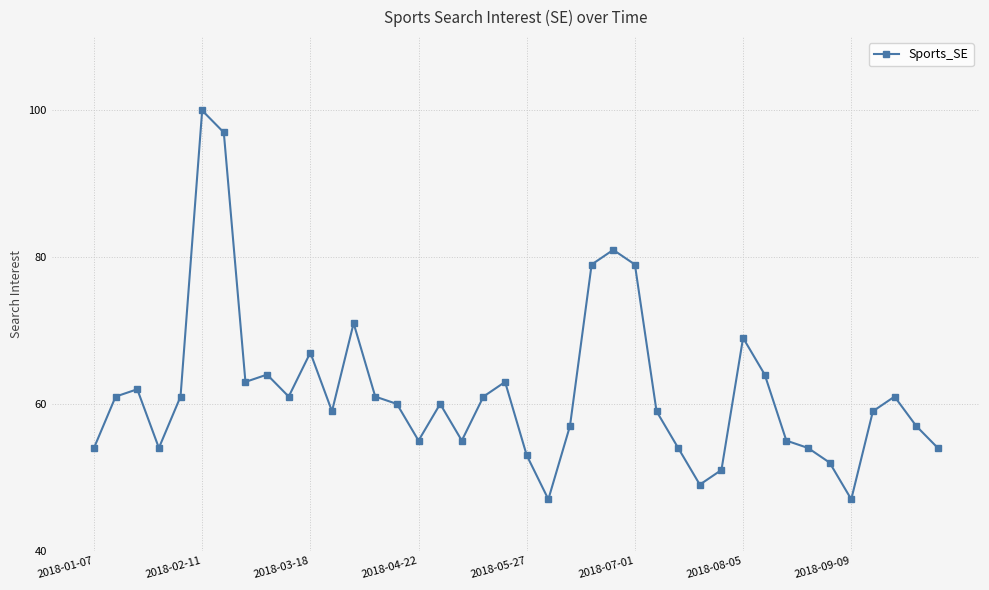

What is the difference between the second highest and second lowest values?

50